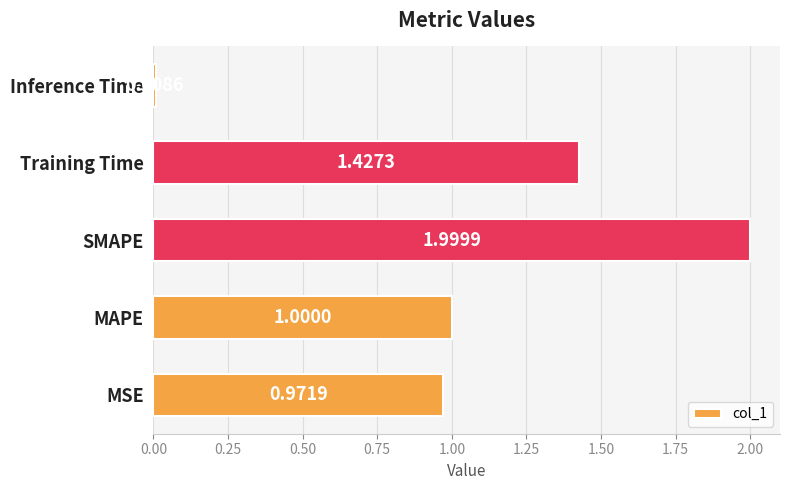

Rank the categories by value from lowest to highest.

Inference Time, MSE, MAPE, Training Time, SMAPE